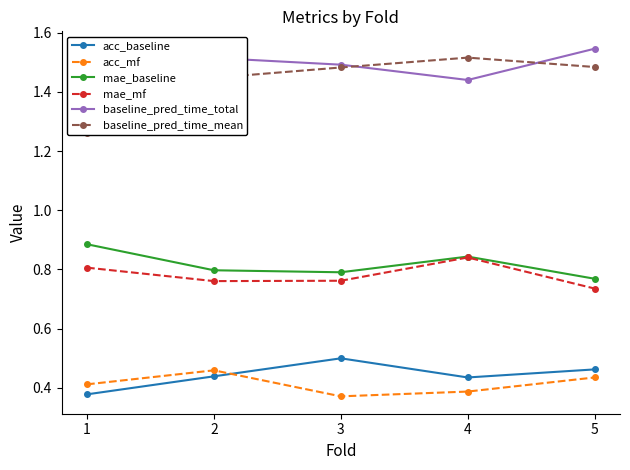

Which label corresponds to the smallest value in the chart?

3